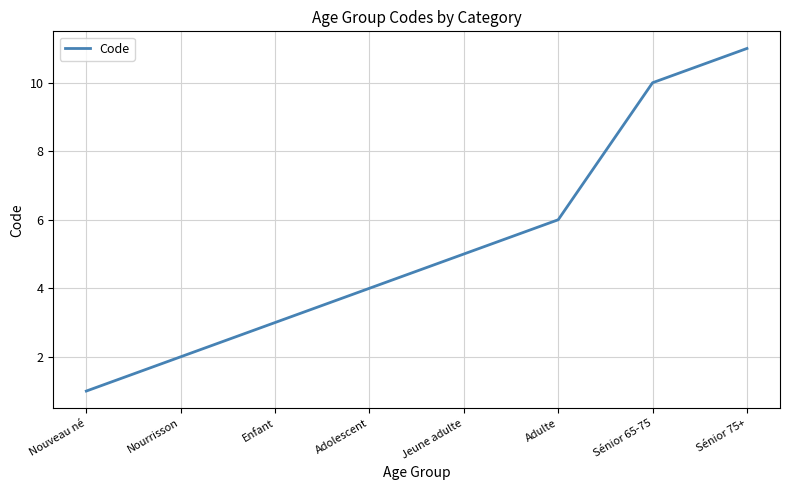

The chart shows a value of 5 at Sénior 65-75. True or false?

False